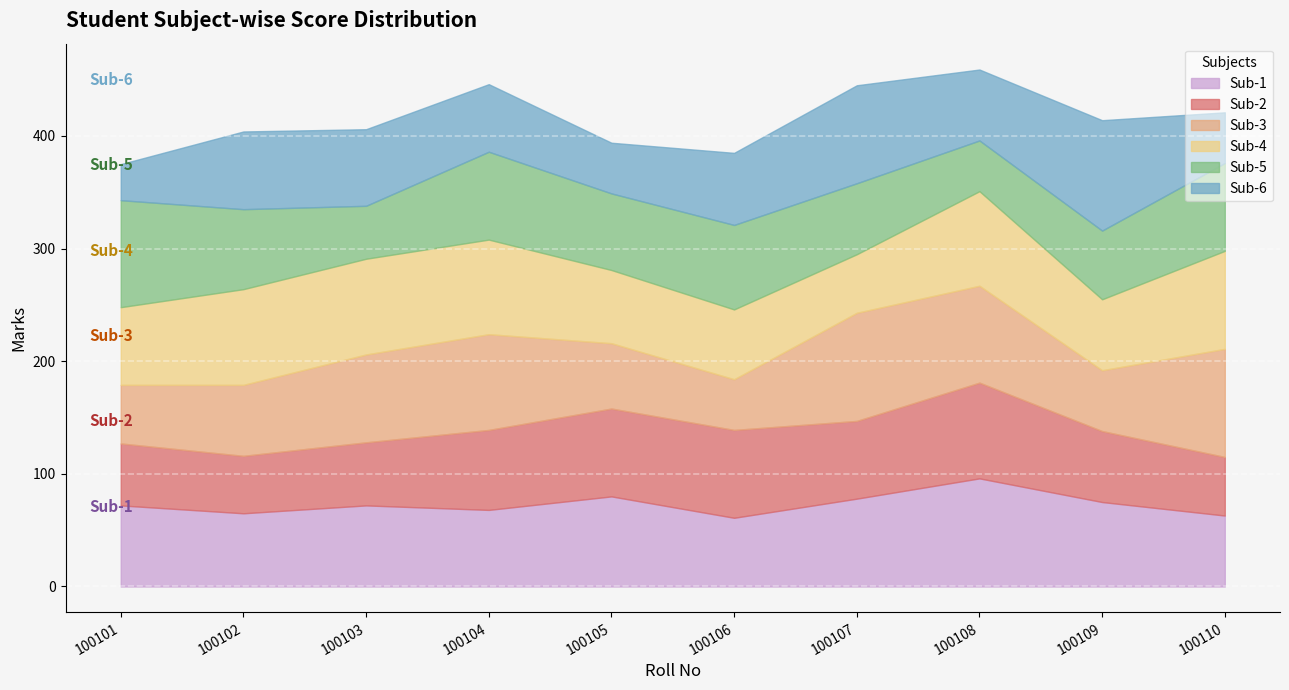

Reading left to right, transcribe all the data shown in this chart.

Sub-1: 72	65	72	68	80	61	78	96	75	63
Sub-2: 55	51	56	71	78	78	69	85	63	52
Sub-3: 52	63	78	85	58	45	96	86	54	96
Sub-4: 69	85	85	84	65	62	52	84	63	87
Sub-5: 95	71	47	78	68	75	63	45	61	78
Sub-6: 32	69	68	60	45	64	87	63	98	45